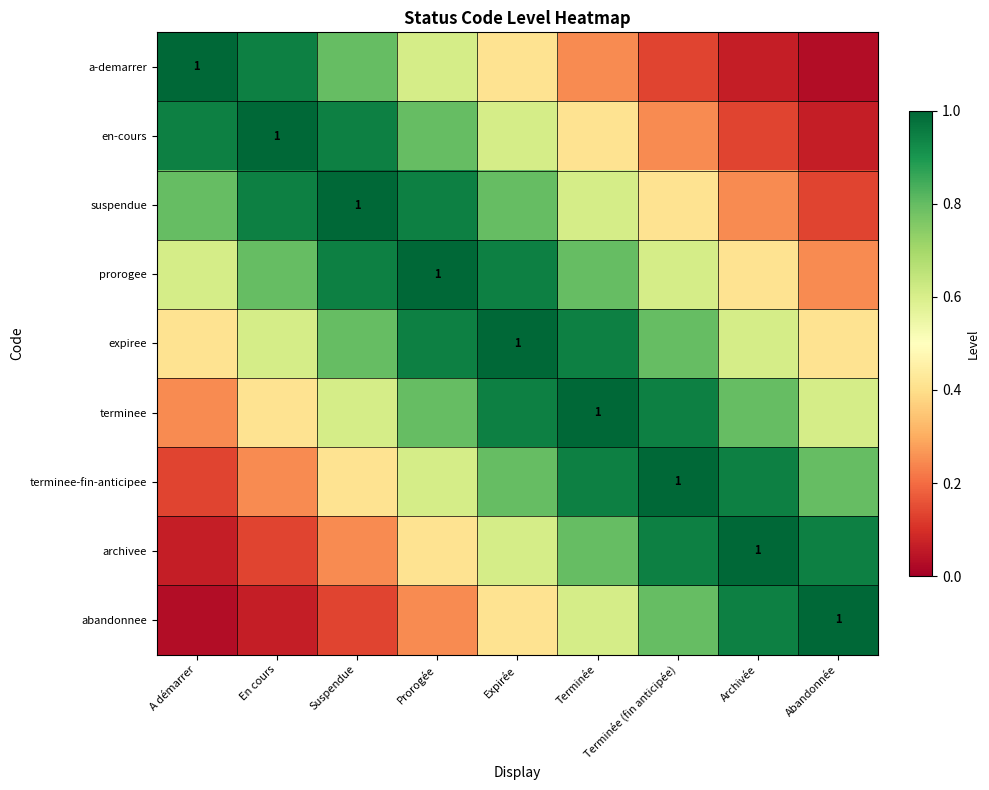

What is the maximum value for archivee?

1.0